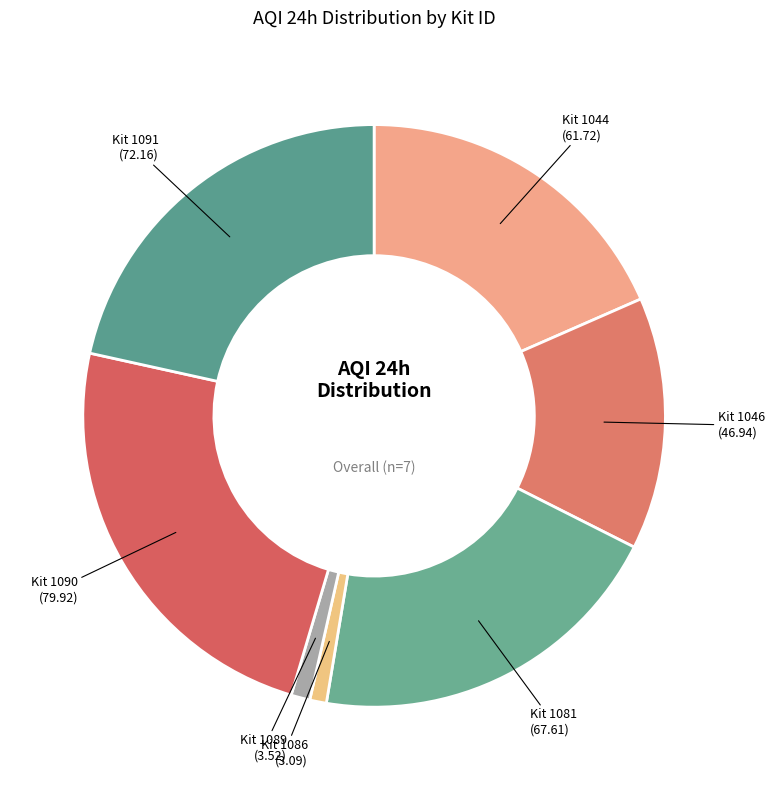

Rank the categories by value from lowest to highest.

1086, 1089, 1046, 1044, 1081, 1091, 1090